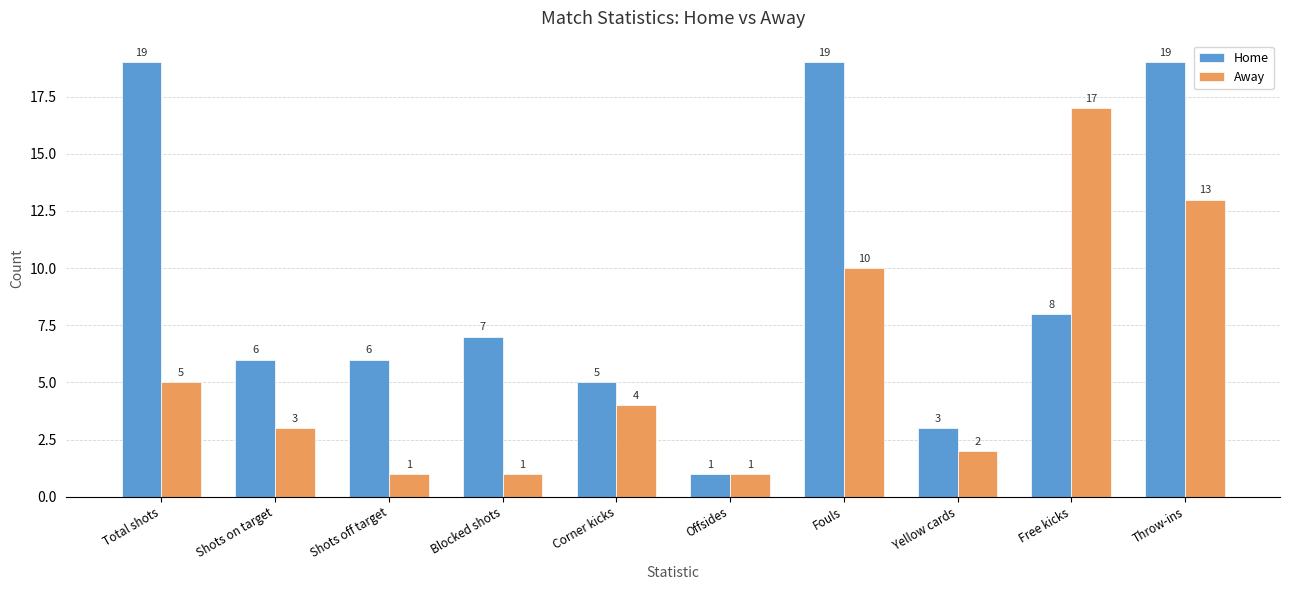

At which label does Away first exceed 4?

Total shots